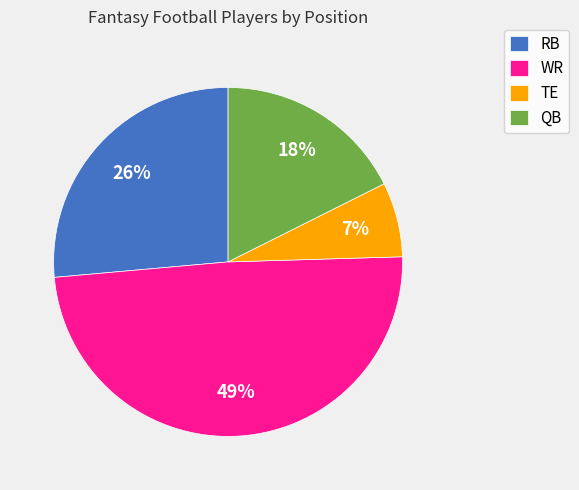

Is it true that WR is 58% of the pie?

False